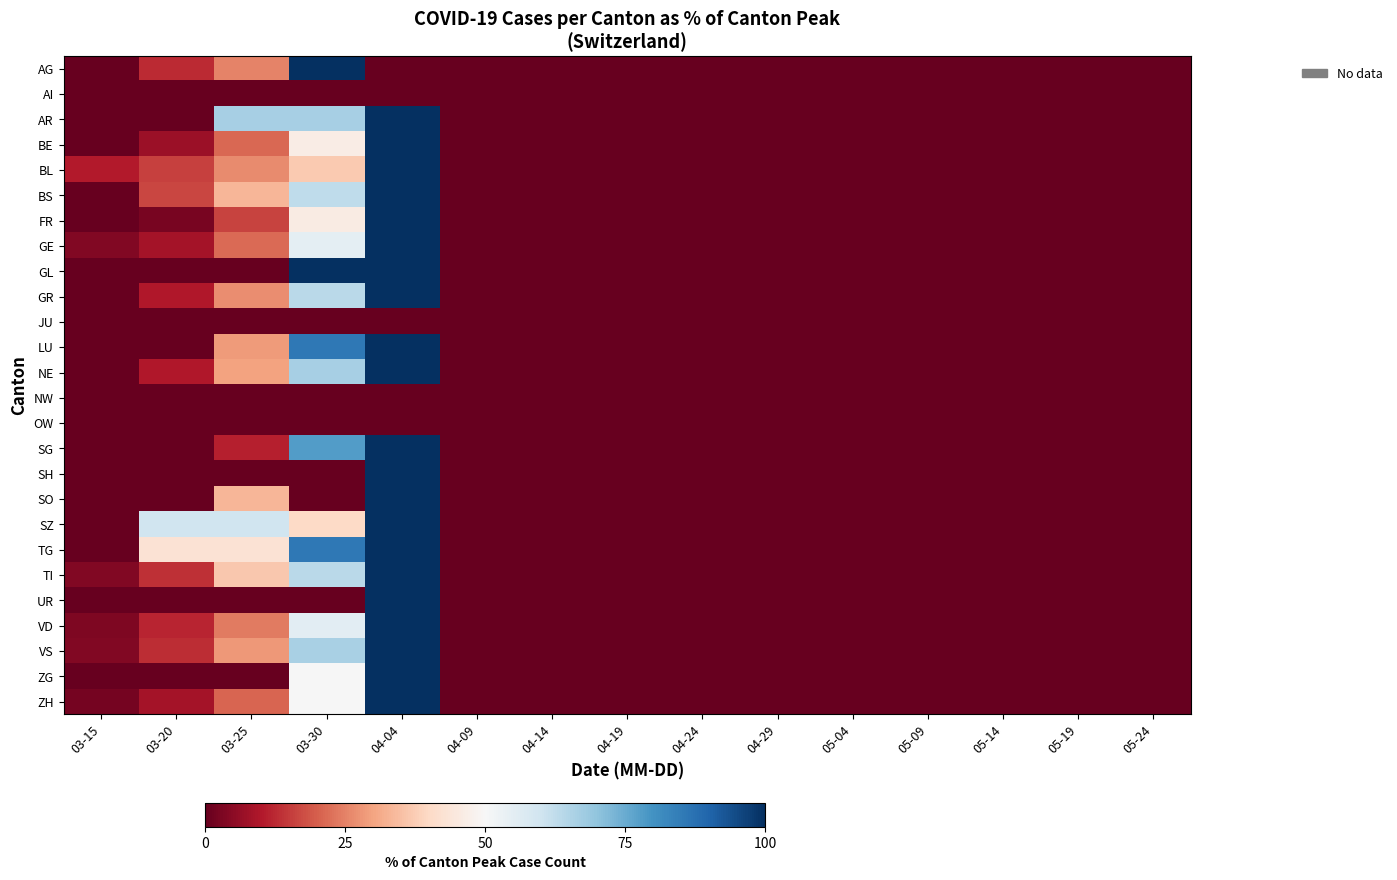

Rank the series by their maximum value, from lowest to highest.

AI, JU, NW, OW, AG, AR, BE, BL, BS, FR, GE, GL, GR, LU, NE, SG, SH, SO, SZ, TG, TI, UR, VD, VS, ZG, ZH